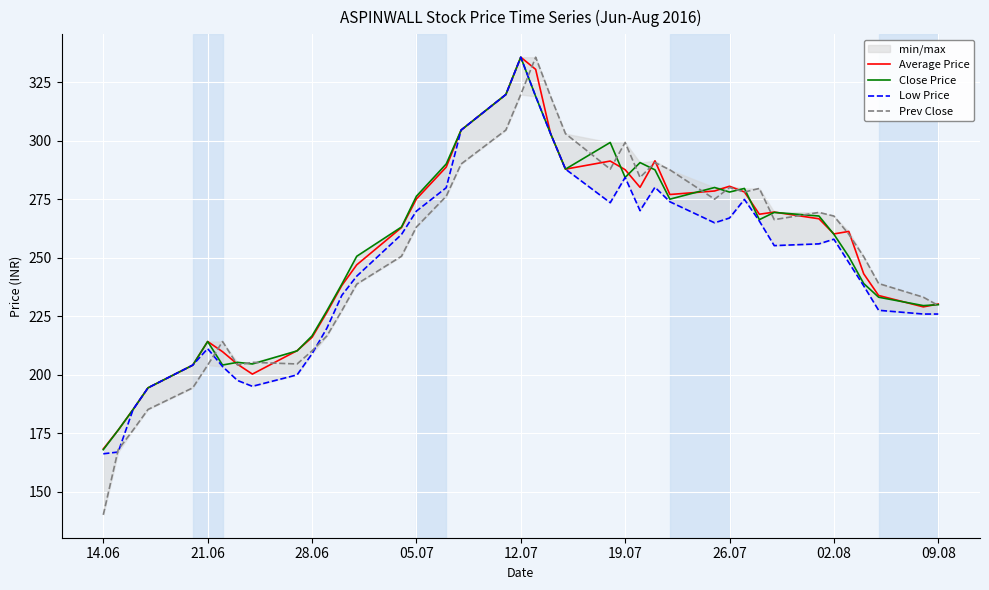

Reading left to right, extract all data points from this chart.

Average Price: 168.3	176.4	185.2	194.4	204.2	214.3	209.9	204.6	200.3	210.3	216.0	226.7	238.2	247.0	263.0	275.2	288.8	304.6	319.9	335.8	330.6	303.1	287.9	291.4	287.7	280.2	291.5	277.1	278.6	280.6	278.2	268.7	269.6	266.7	260.2	261.3	243.2	233.9	229.1	230.3
Close Price: 168.0	176.4	185.2	194.4	204.2	214.2	204.2	205.3	204.7	210.2	216.7	227.4	238.8	250.7	263.2	276.4	290.1	304.6	319.9	335.8	319.1	303.1	287.9	299.4	284.4	290.8	287.6	275.1	280.1	278.1	279.7	266.4	269.4	267.9	260.1	250.6	239.1	233.2	229.6	230.0
Low Price: 166.2	167.0	185.2	194.4	204.2	211.2	203.6	197.6	195.1	200.0	209.0	220.0	234.0	242.2	260.0	270.0	280.0	304.6	319.9	335.8	319.1	303.1	287.9	273.6	284.4	270.2	280.2	274.0	265.0	267.1	275.0	265.8	255.2	256.0	258.0	248.0	238.1	227.6	226.0	226.0
Prev Close: 140.2	168.0	176.4	185.2	194.4	204.2	214.2	204.2	205.3	204.7	210.2	216.7	227.4	238.8	250.7	263.2	276.4	290.1	304.6	319.9	335.8	319.1	303.1	287.9	299.4	284.4	290.8	287.6	275.1	280.1	278.1	279.7	266.4	269.4	267.9	260.1	250.6	239.1	233.2	229.6